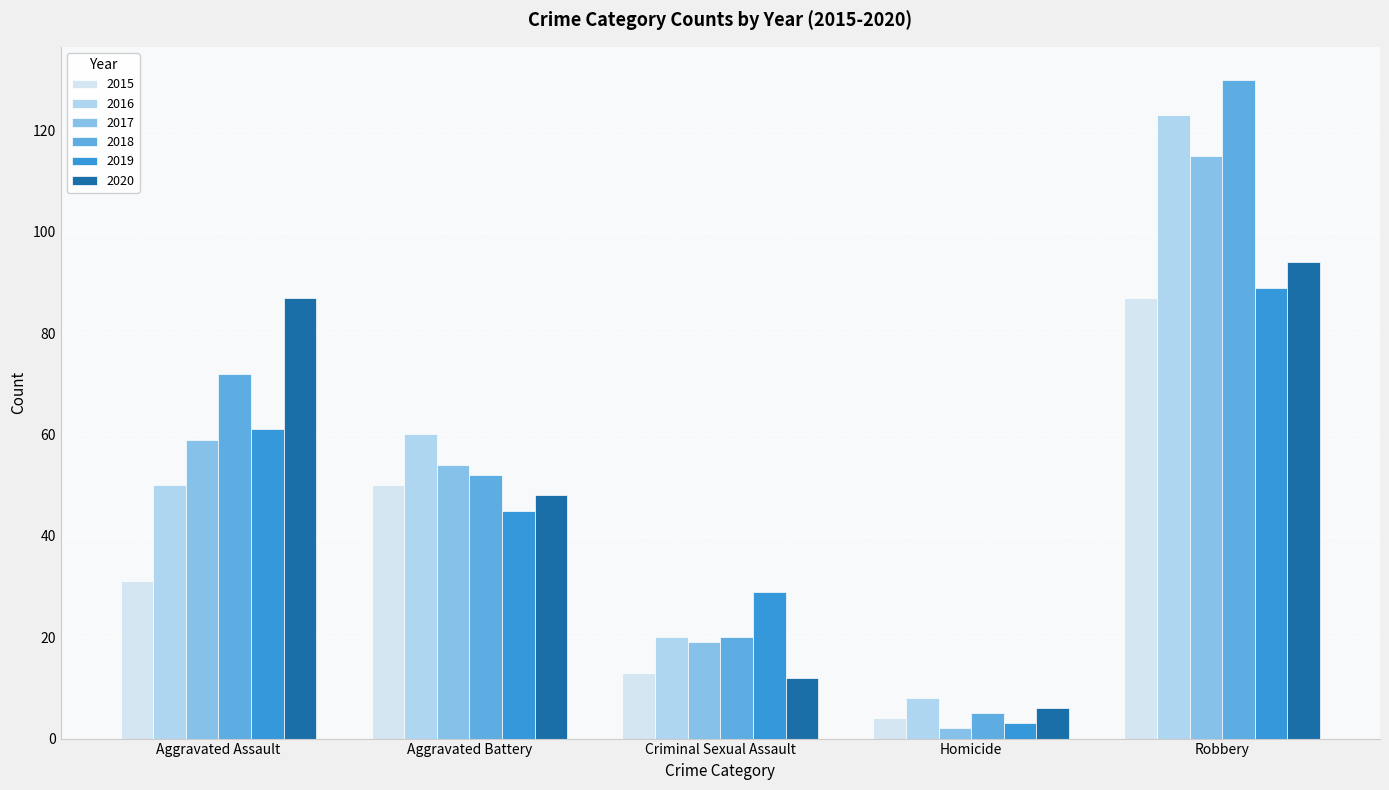

Which series has the largest range (max minus min)?

2018